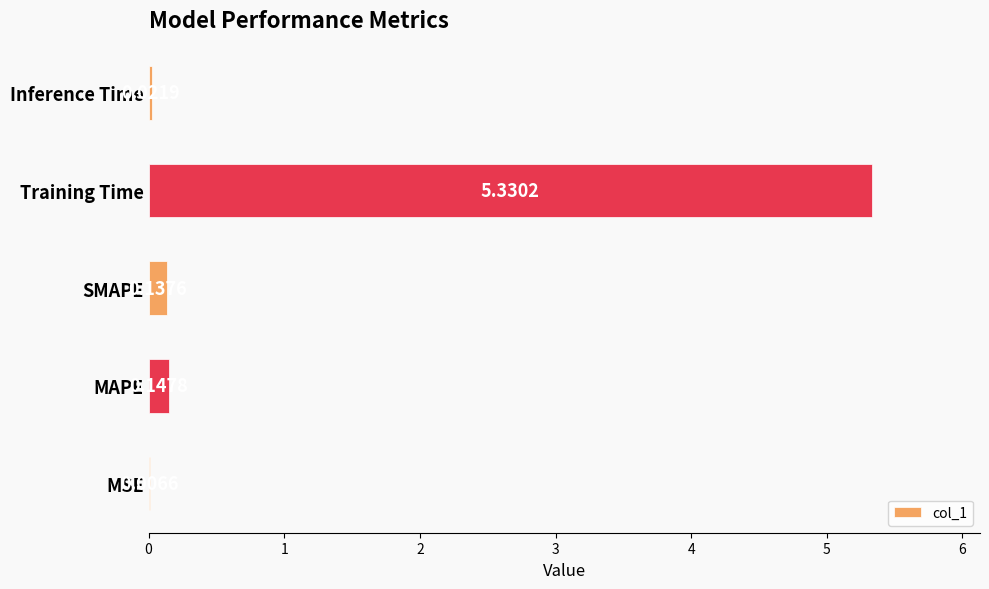

What is the change in value from Training Time to Inference Time?

-5.3